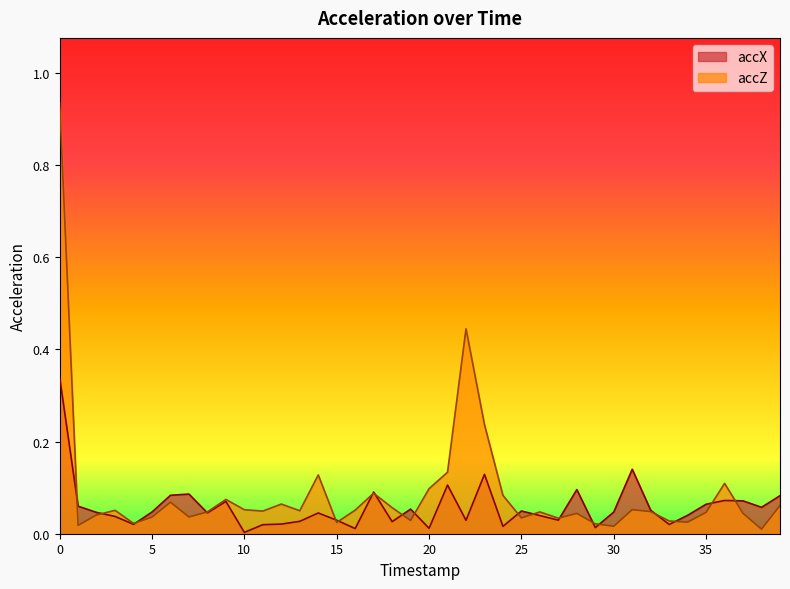

How many lines are shown in the chart?

2